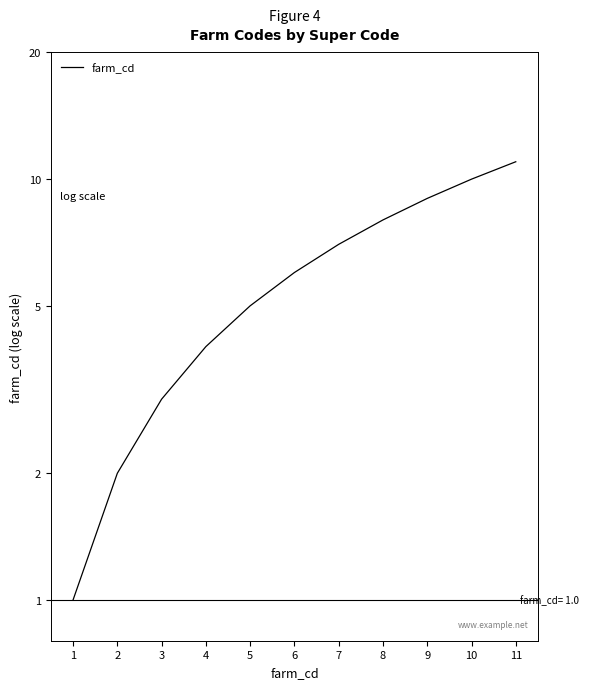

True or false: the data has more than 1 interior local peaks.

False